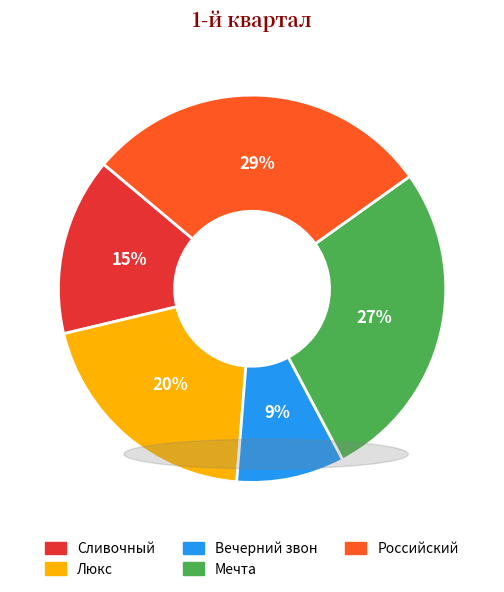

Approximately how many times larger is the value at Люкс compared to Мечта?

0.7